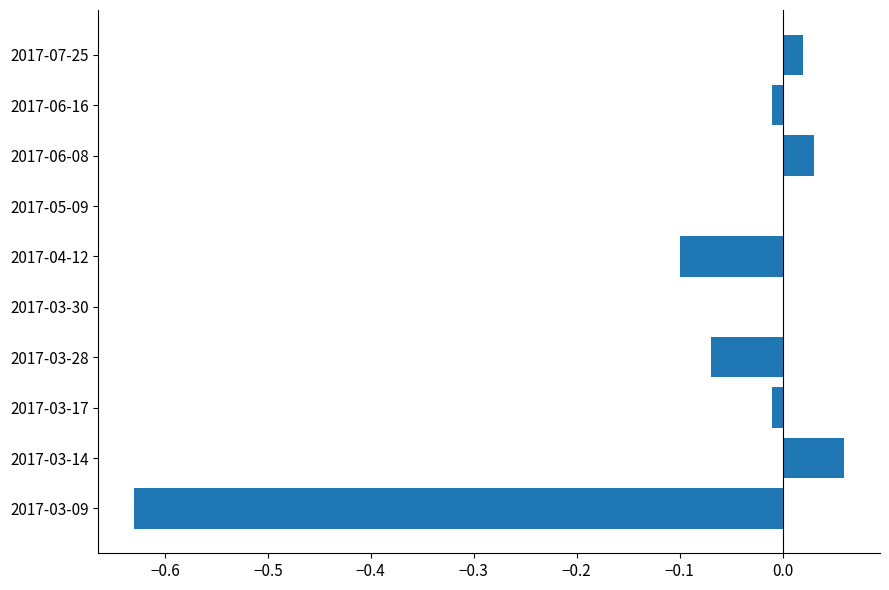

Which has a higher value, 2017-03-14 or 2017-04-12?

2017-03-14